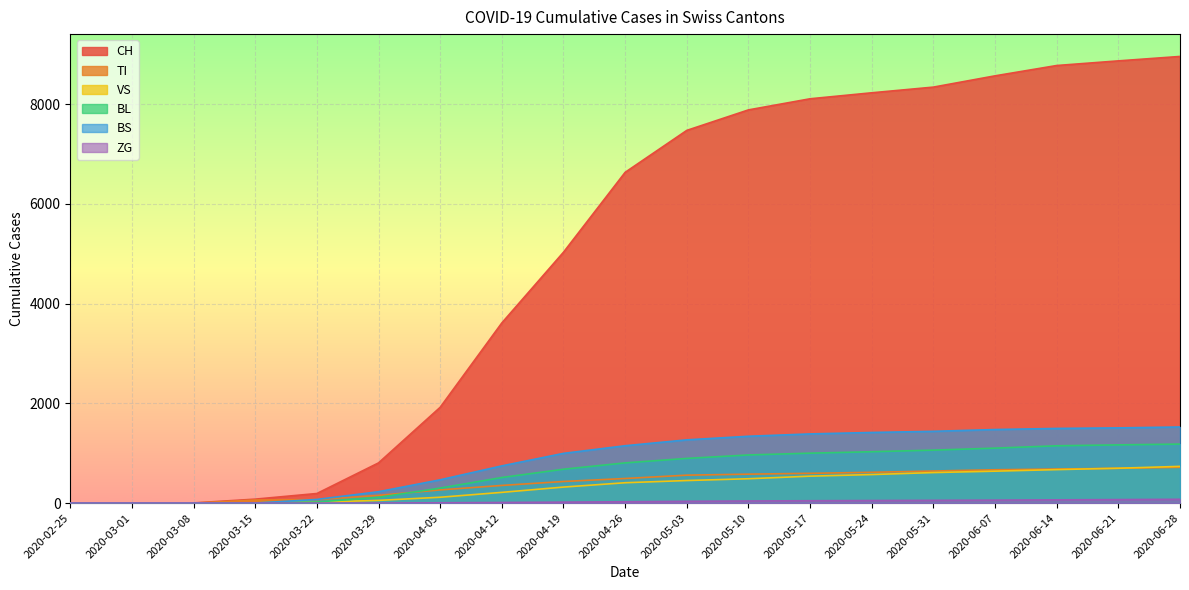

True or false: CH and TI cross at least once.

False